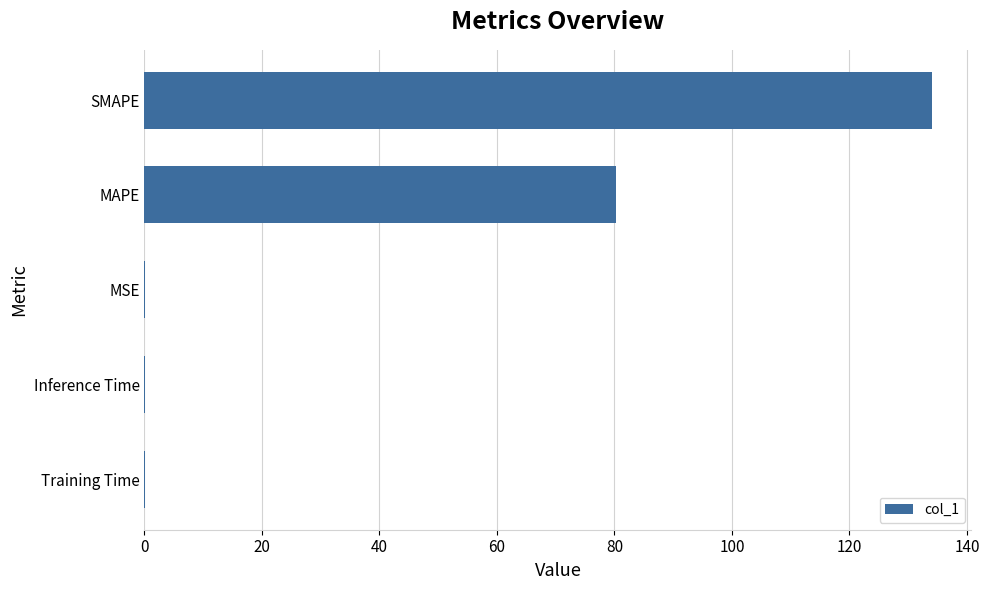

Between Training Time and MAPE, which is larger?

MAPE